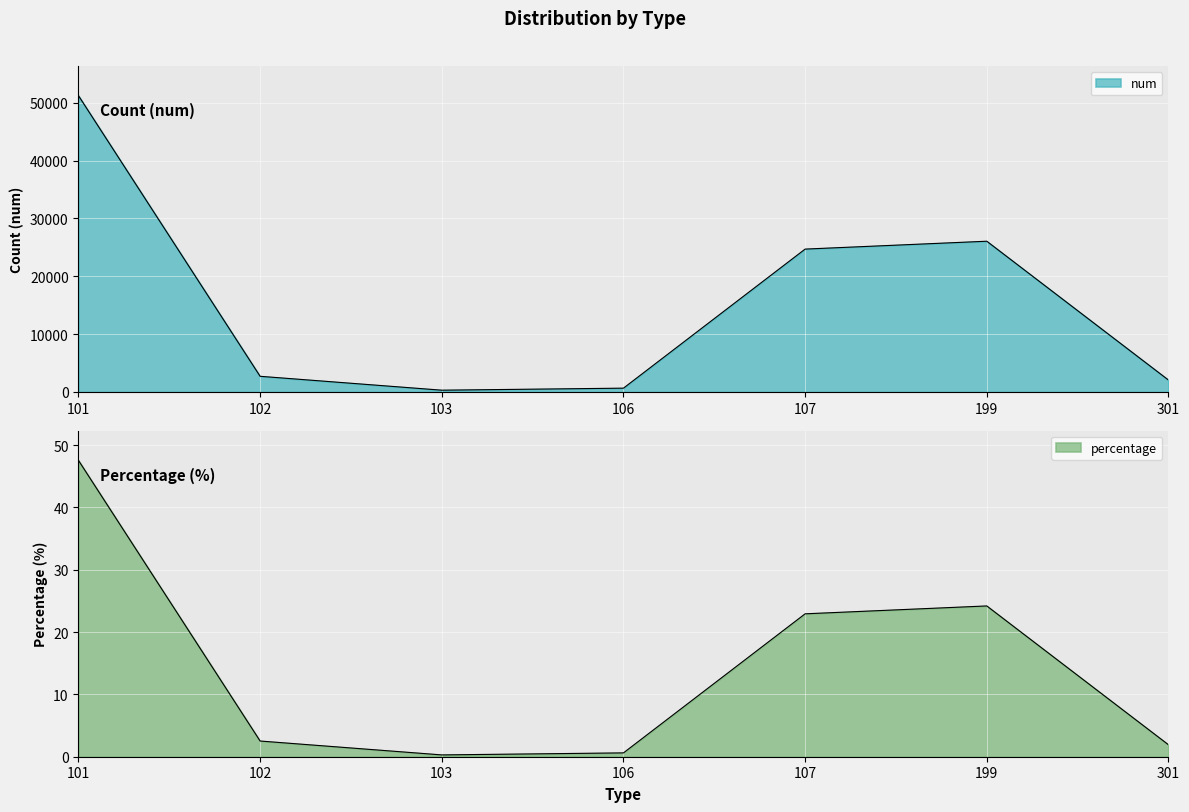

Which series has the largest total across all categories?

num